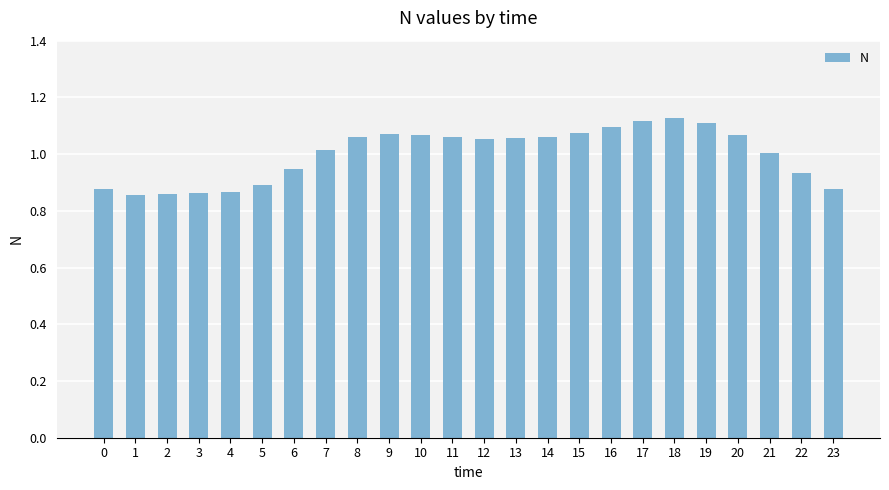

Approximately how many times larger is the value at 14 compared to 20?

1.0